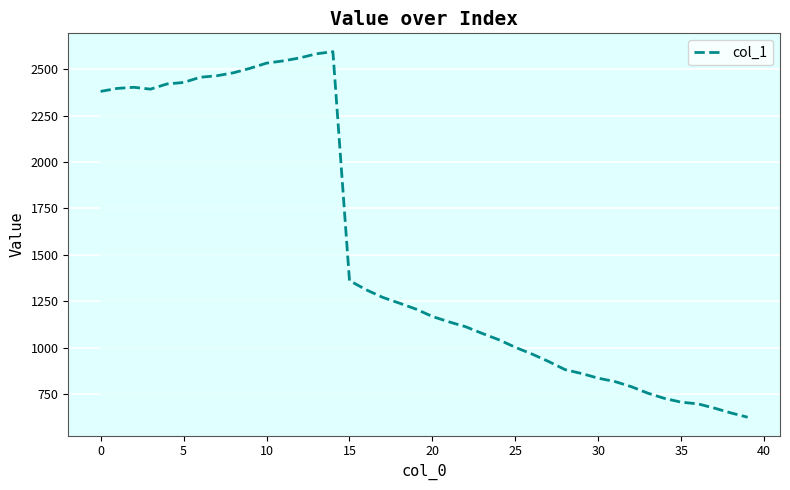

What is the difference between the maximum and minimum values?

1967